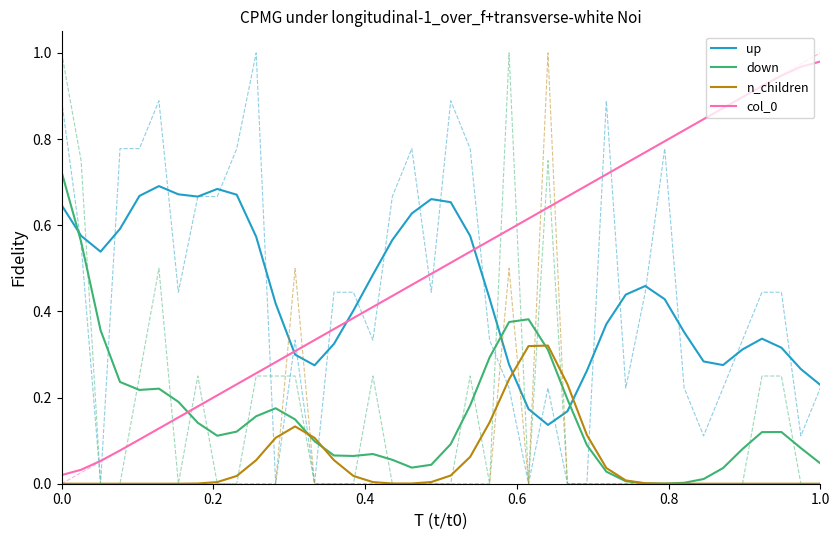

How many series are shown in this chart?

4